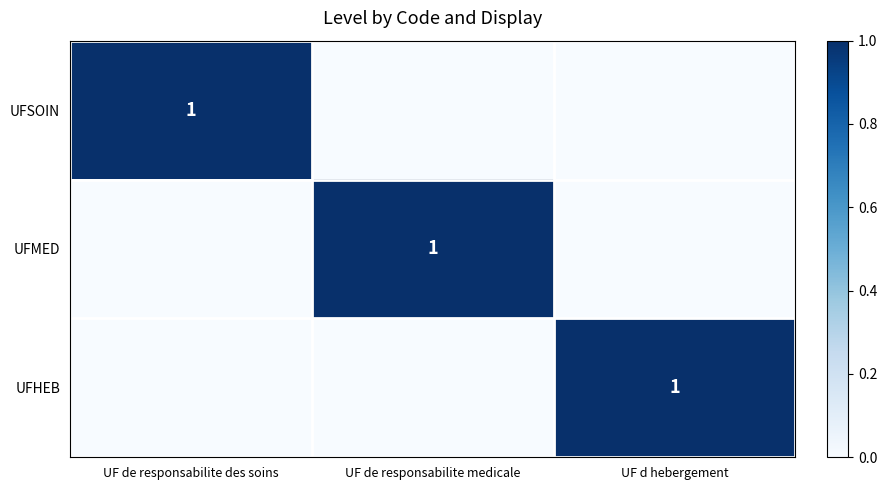

Count the number of data series in this chart.

3